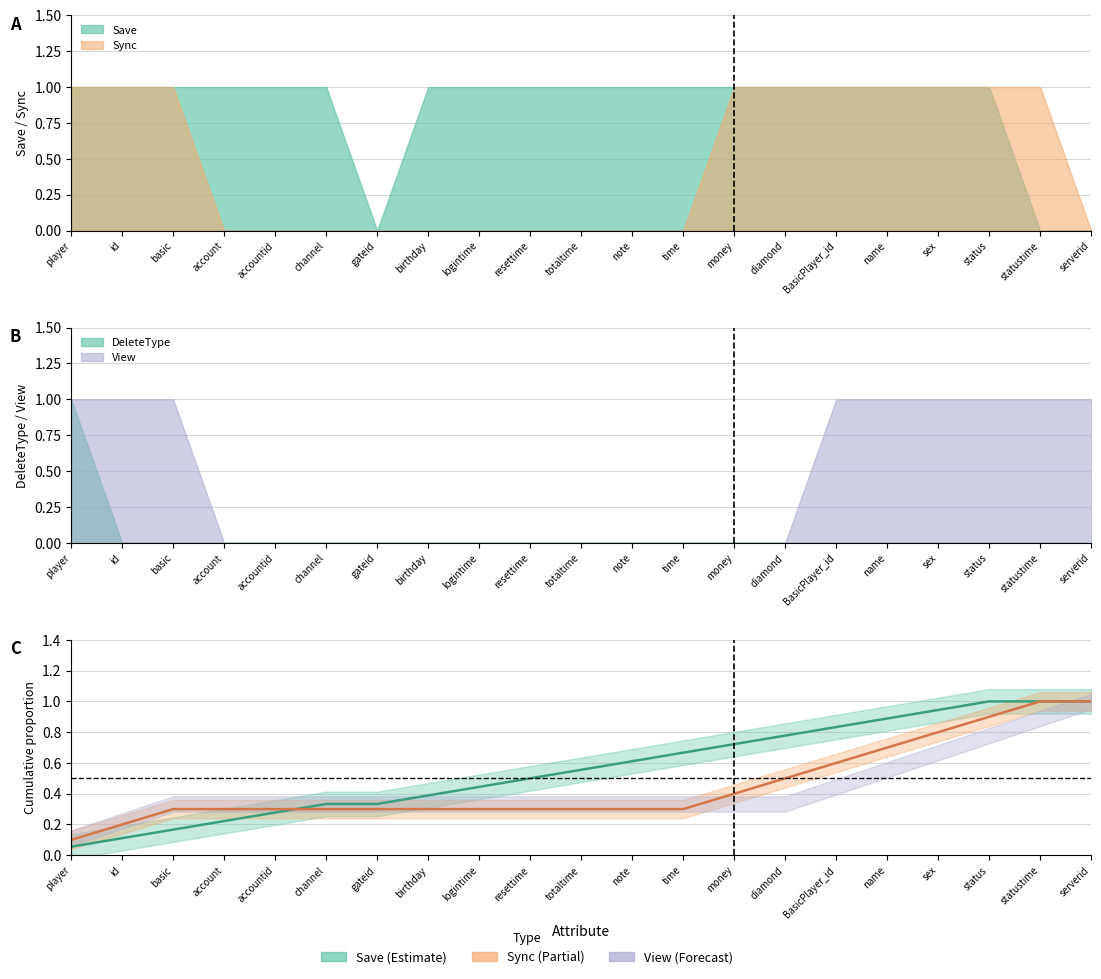

What is the sum of all Sync (line) values?

9.5